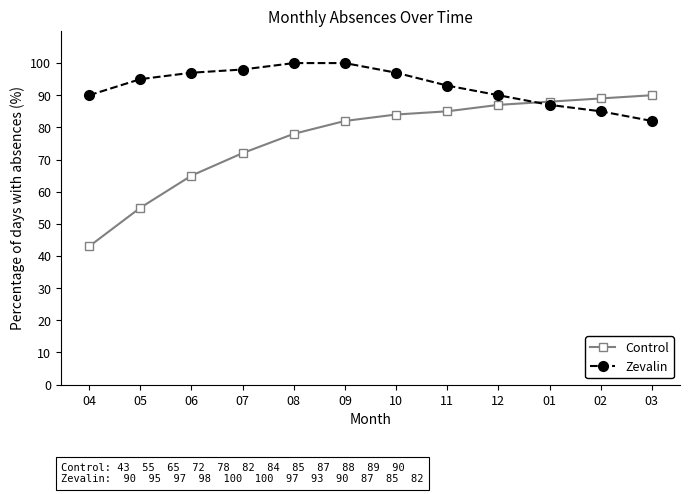

Reading left to right, extract all data points from this chart.

Control: 04=43	05=55	06=65	07=72	08=78	09=82	10=84	11=85	12=87	01=88	02=89	03=90
Zevalin: 04=90	05=95	06=97	07=98	08=100	09=100	10=97	11=93	12=90	01=87	02=85	03=82